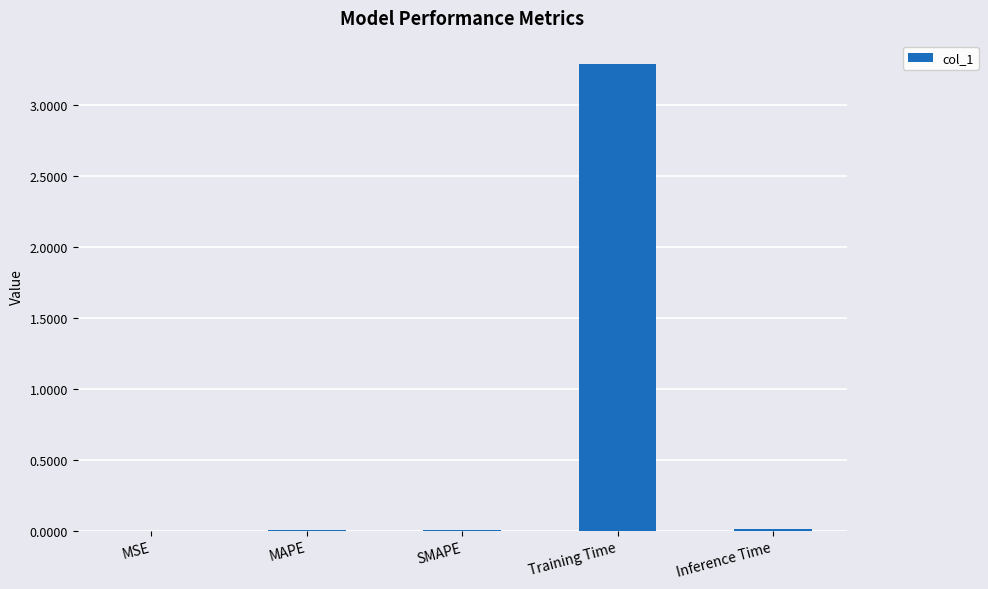

What is the greatest value displayed?

3.3